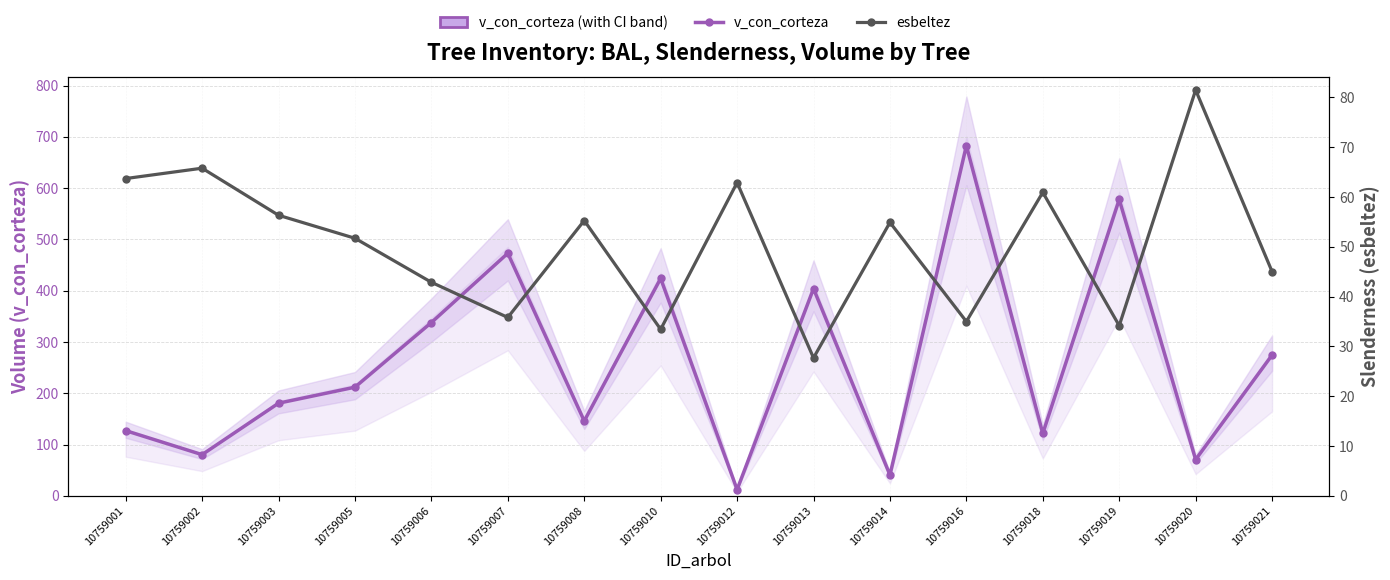

Does the chart have visible grid lines?

Yes